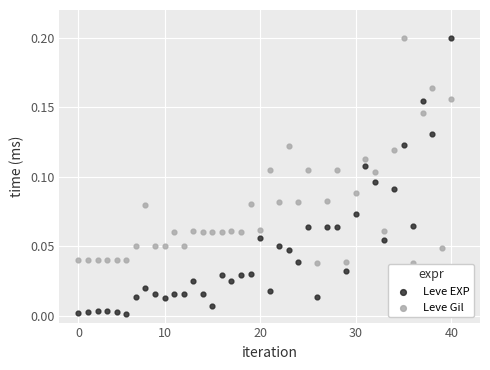

Which series contains the lowest Y value?

Leve EXP